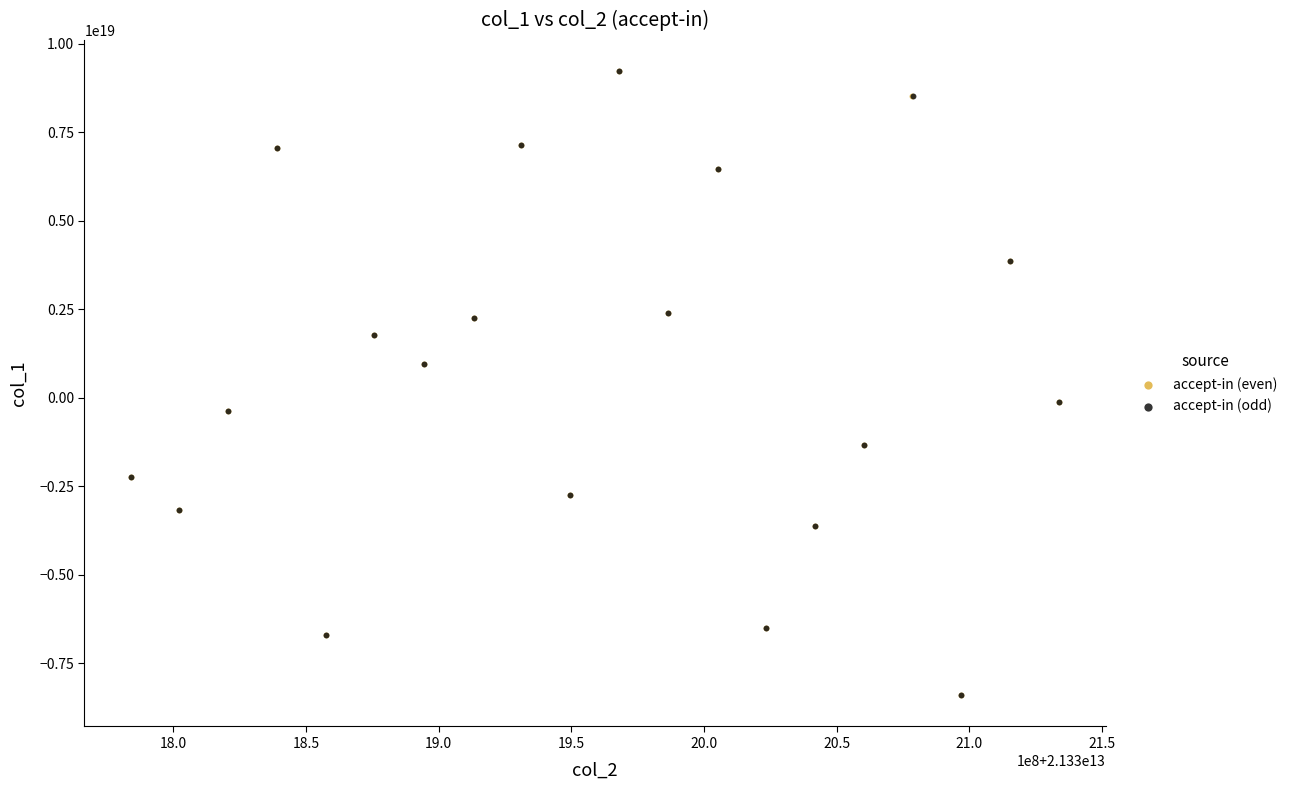

What are all the series names shown in the legend?

accept-in (even), accept-in (odd)